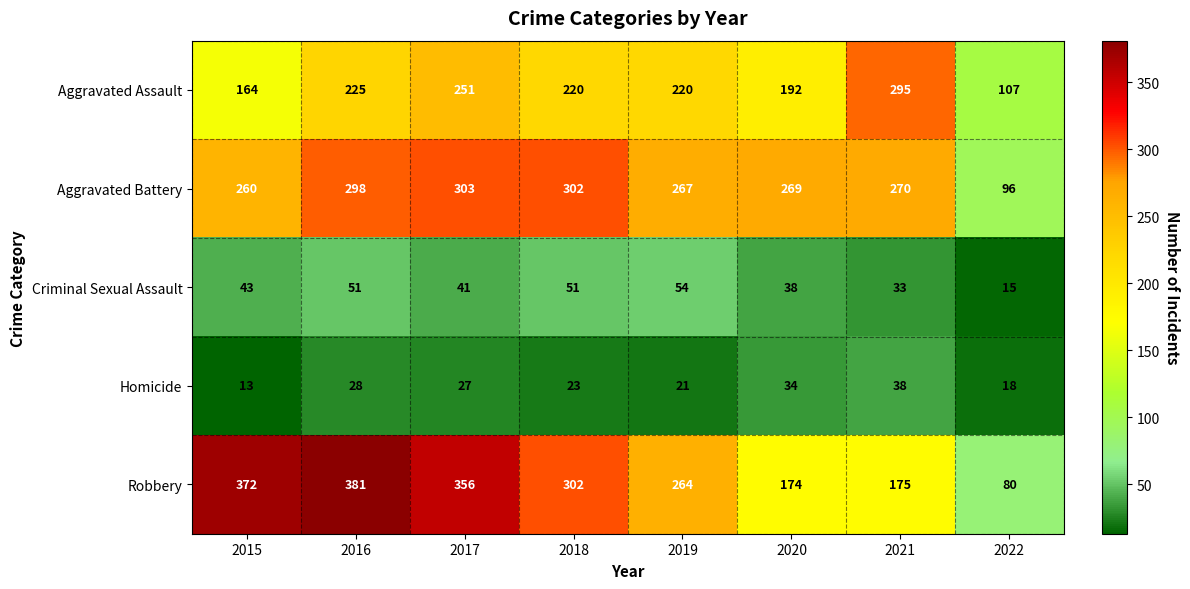

Which label corresponds to the largest value in the chart?

2016